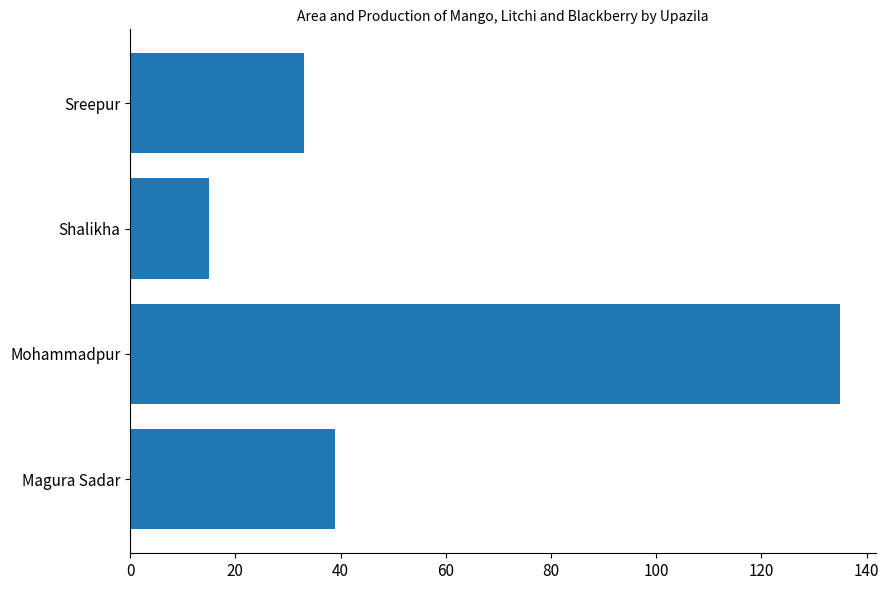

How many values are below 39?

2